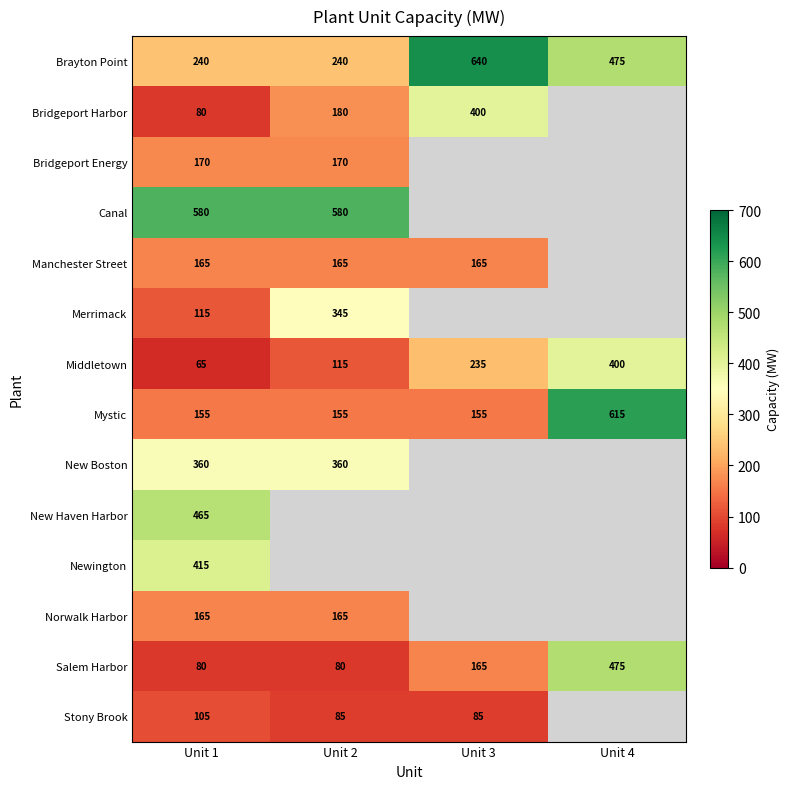

Rank the categories by Middletown value from lowest to highest.

Unit 1, Unit 2, Unit 3, Unit 4